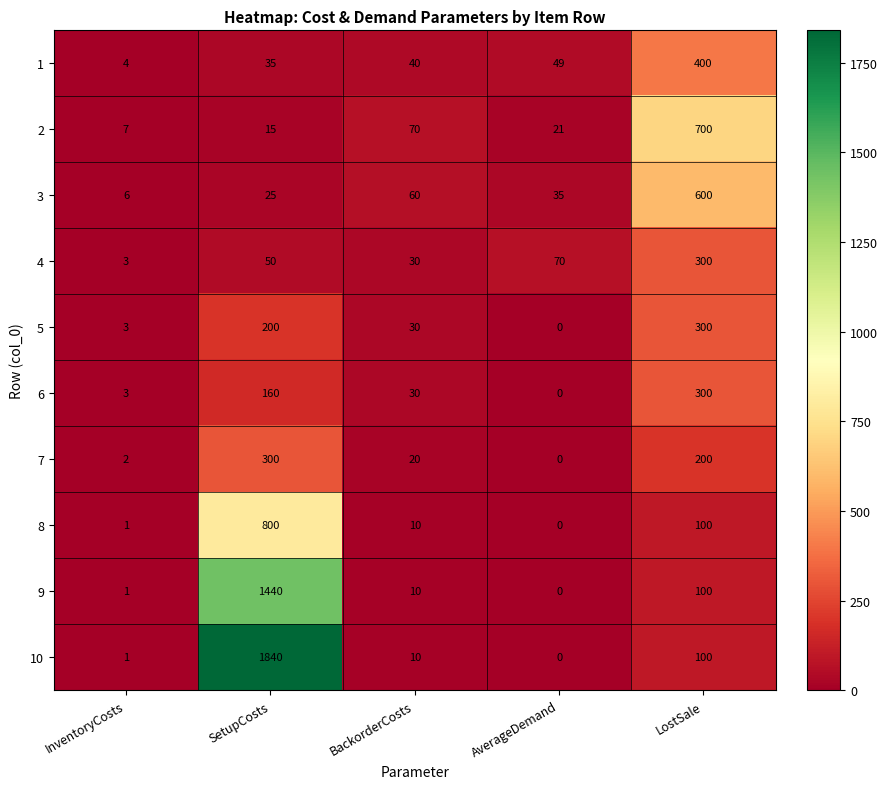

What is the total value across all series at BackorderCosts?

310